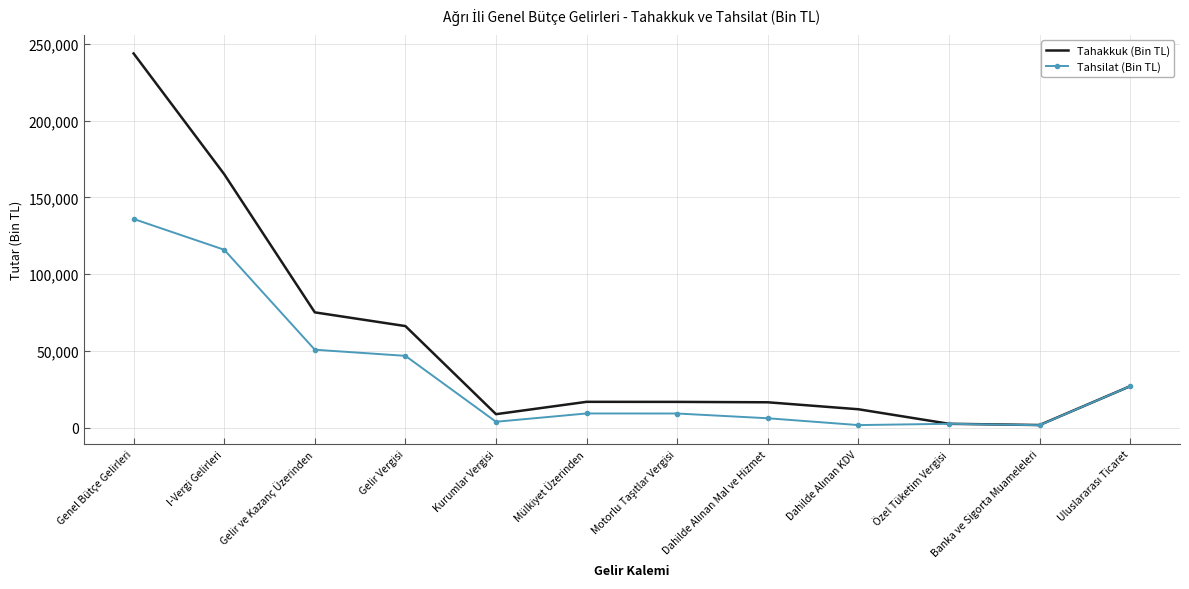

Rank the series by their average value, from highest to lowest.

Tahakkuk (Bin TL), Tahsilat (Bin TL)